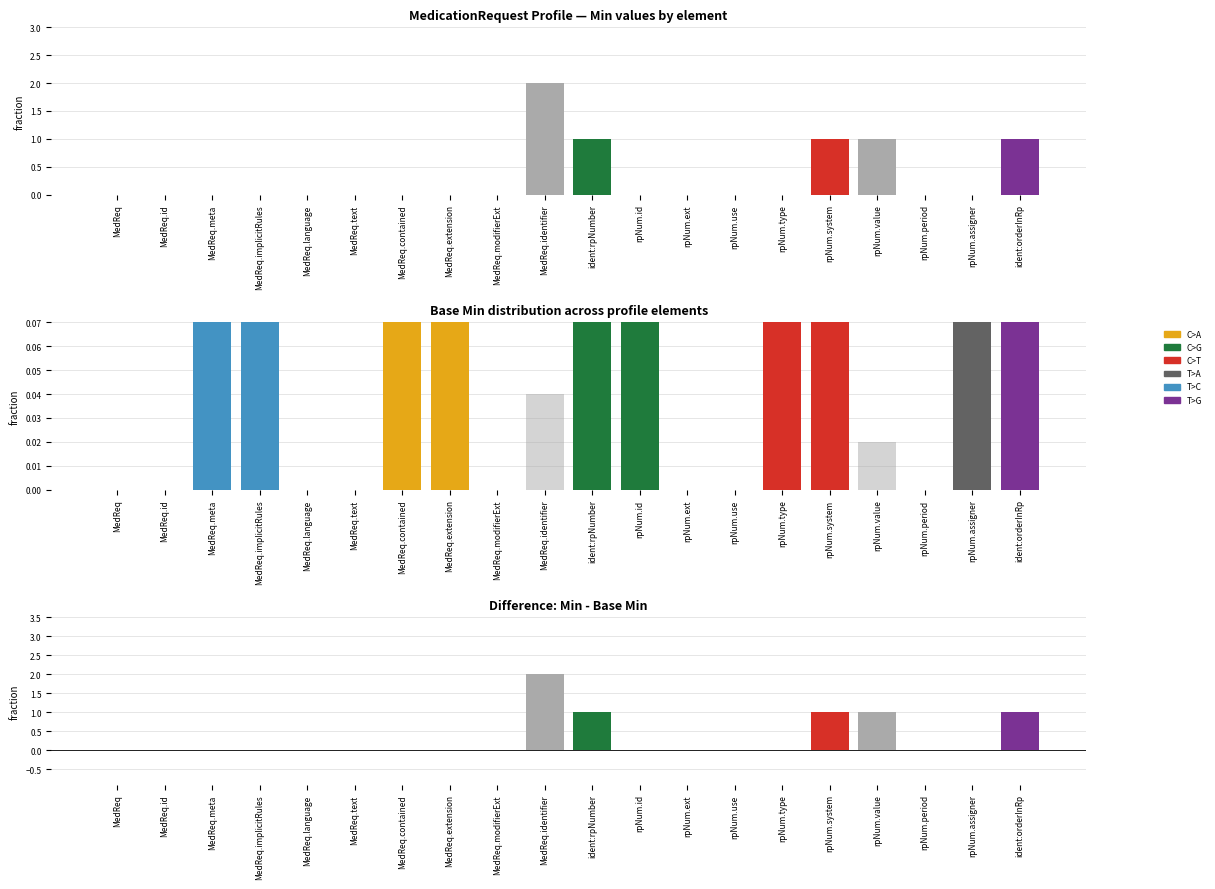

How many groups of bars are there?

20